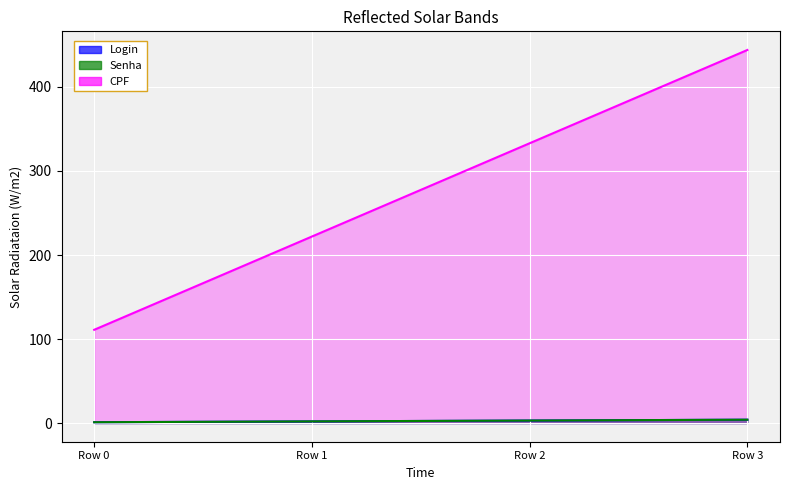

True or false: Login and CPF cross at least once.

False